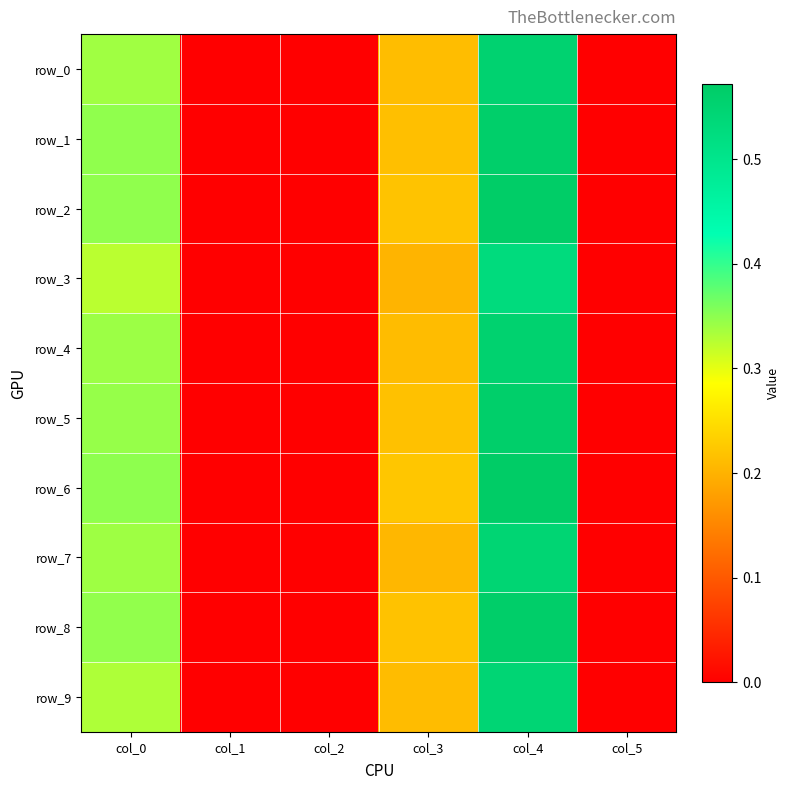

How many row_6 values are between 0 and 1?

6